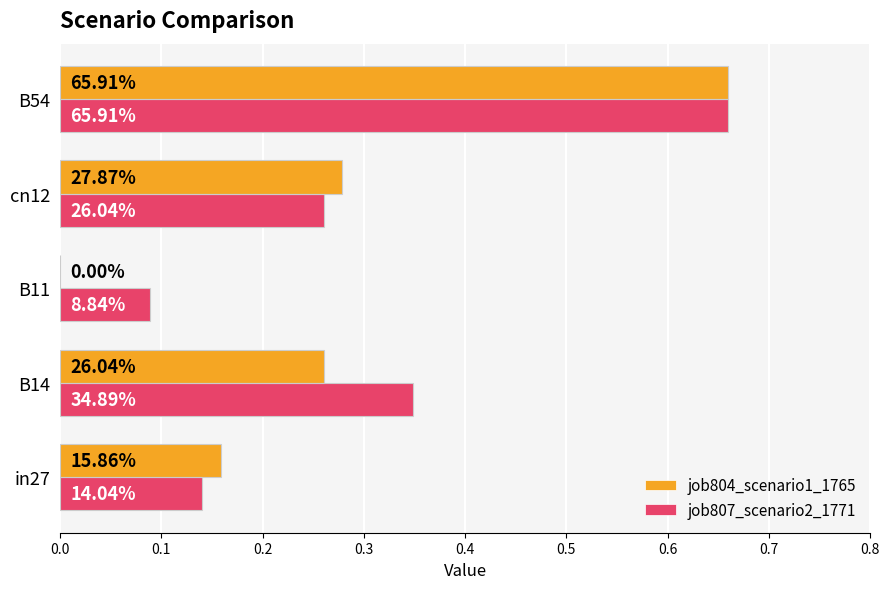

What are all the series names shown in the legend?

job804_scenario1_1765, job807_scenario2_1771